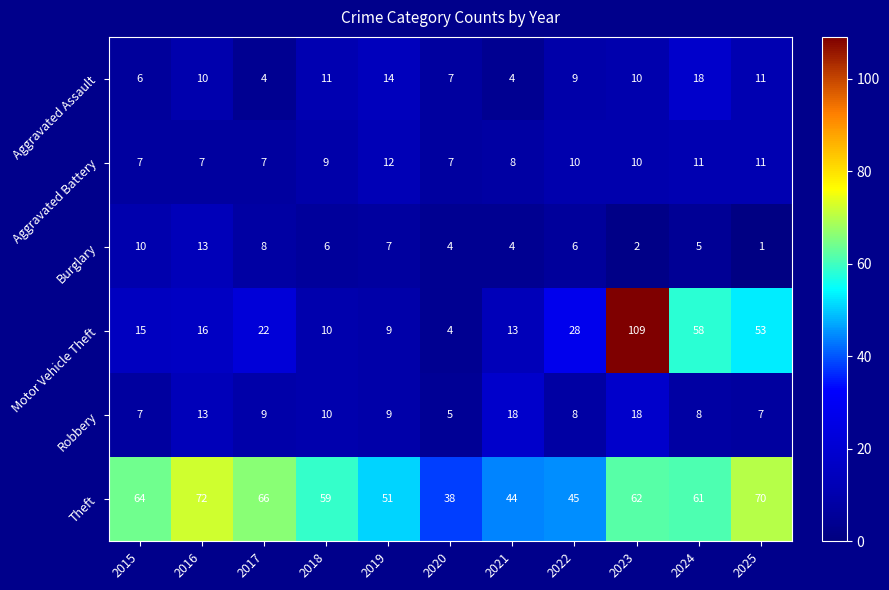

Which series has the widest spread of values?

Motor Vehicle Theft